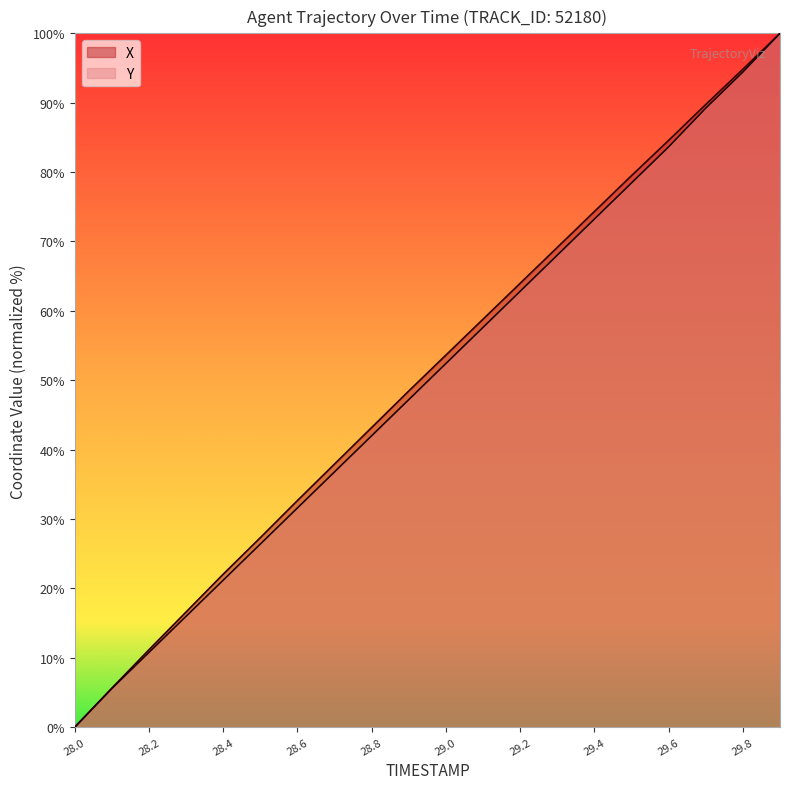

How many data points does each series have?

20